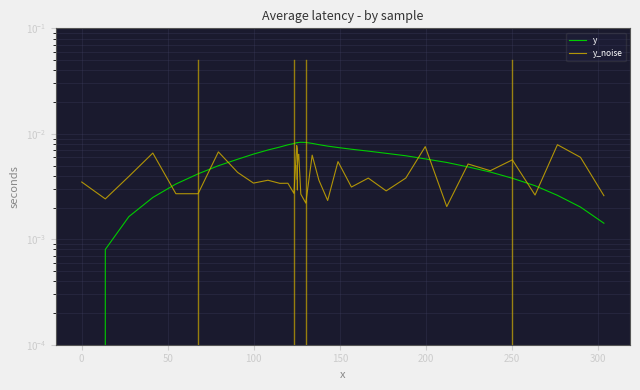

True or false: y_noise has a value of 0.0 at 31.

False